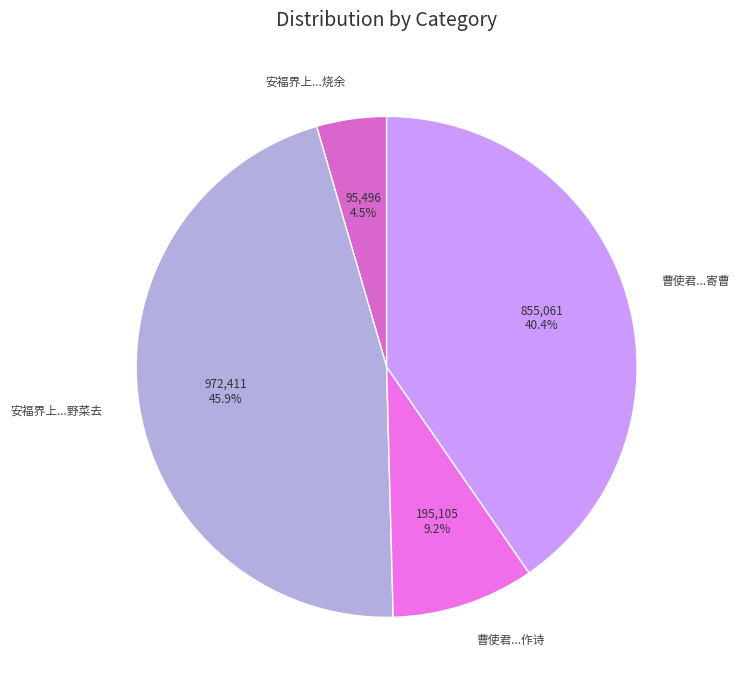

Between 安福界上...烧余 and 曹使君...作诗, which is larger?

曹使君...作诗